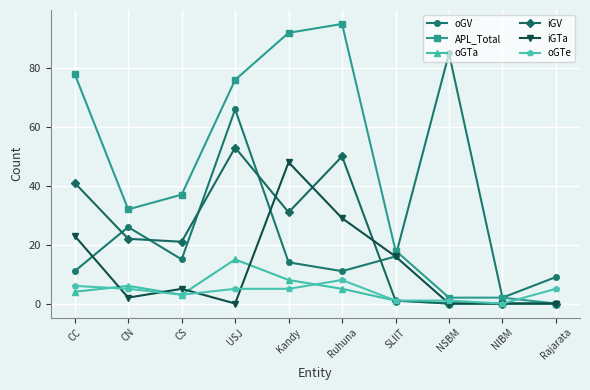

Reading right to left, list all the values displayed in this chart.

oGV: 9	2	85	16	11	14	66	15	26	11
APL_Total: 0	2	2	18	95	92	76	37	32	78
oGTa: 0	0	0	1	5	8	15	3	6	4
iGV: 0	0	0	1	50	31	53	21	22	41
iGTa: 0	0	0	16	29	48	0	5	2	23
oGTe: 5	0	1	1	8	5	5	3	5	6